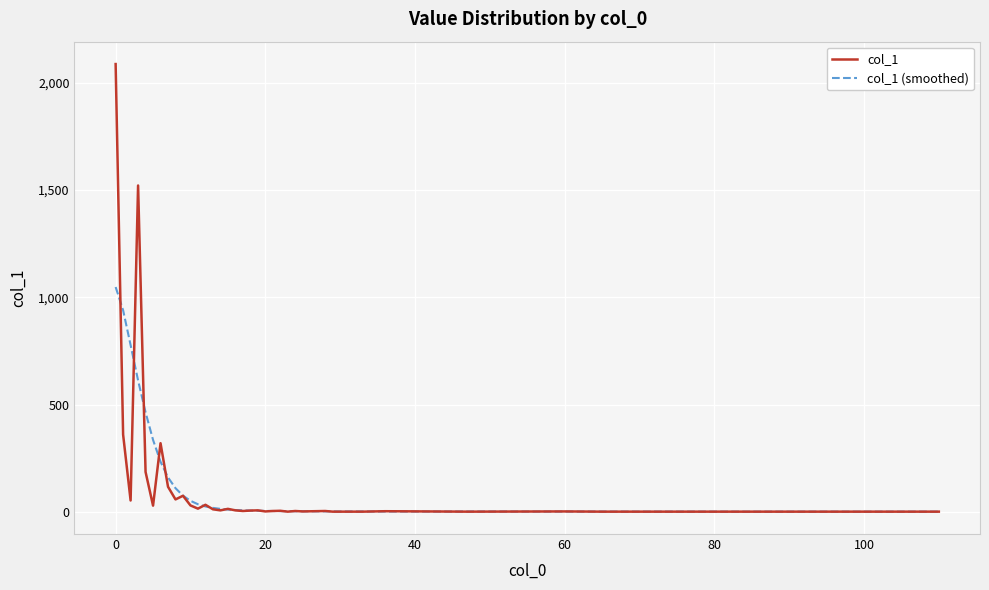

Rank the series by their maximum value, from lowest to highest.

col_1 (smoothed), col_1